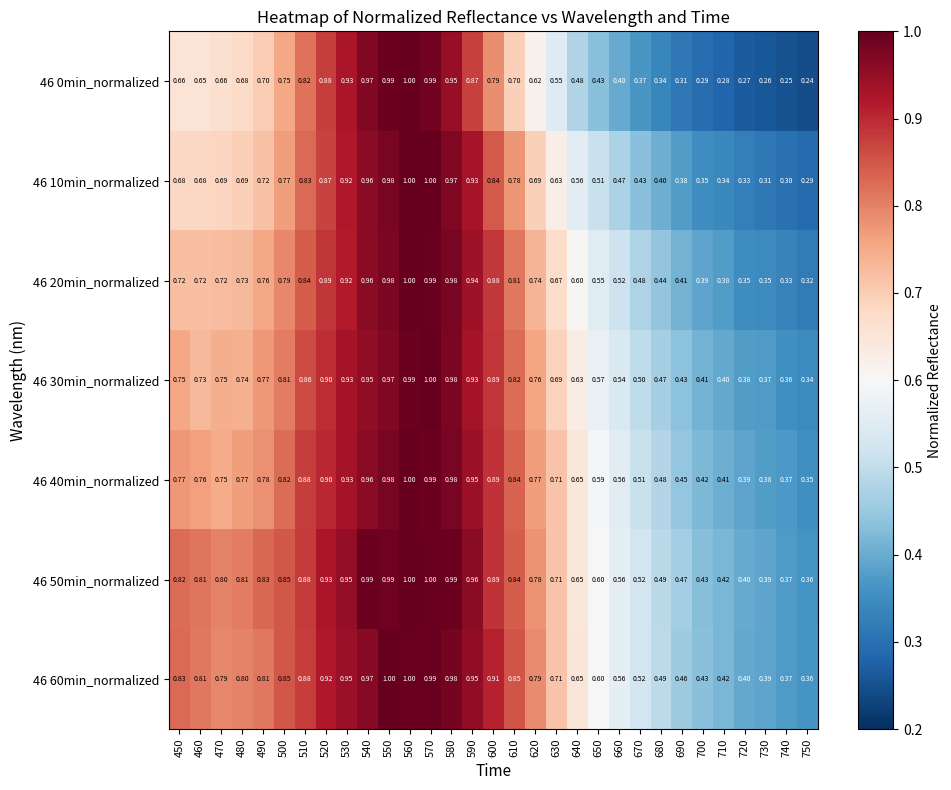

Is the value of 46 30min_normalized at 650 greater than the value of 46 60min_normalized at 610?

No